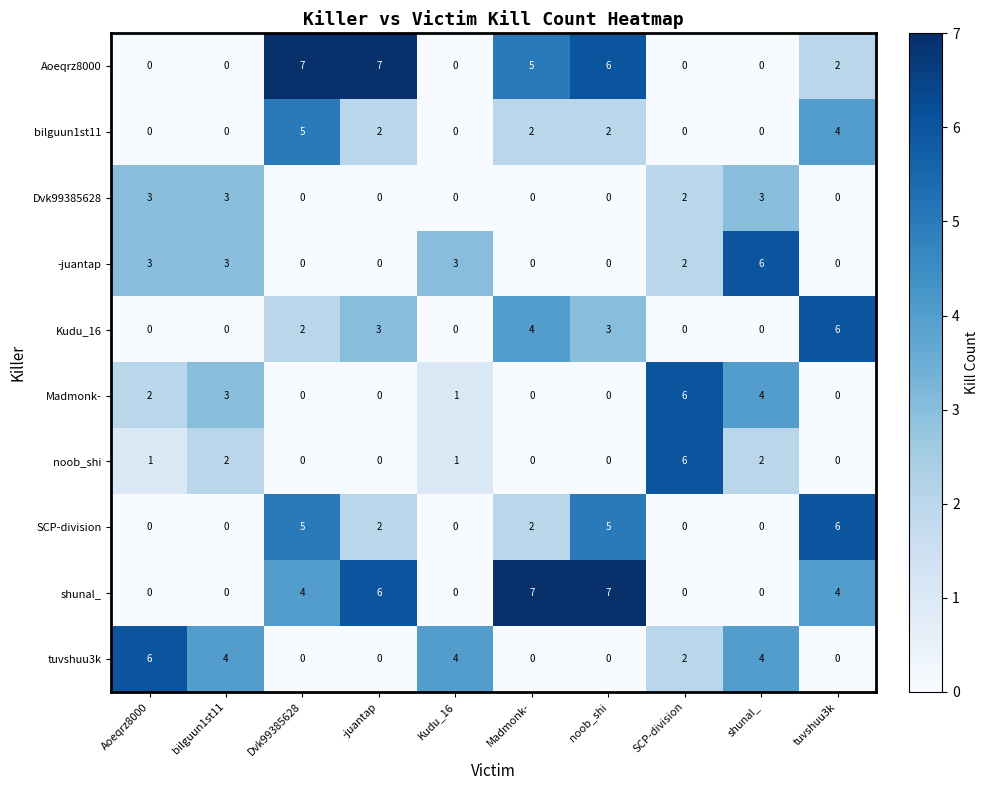

Between bilguun1st11 and Kudu_16, which series saw the biggest shift?

Dvk99385628